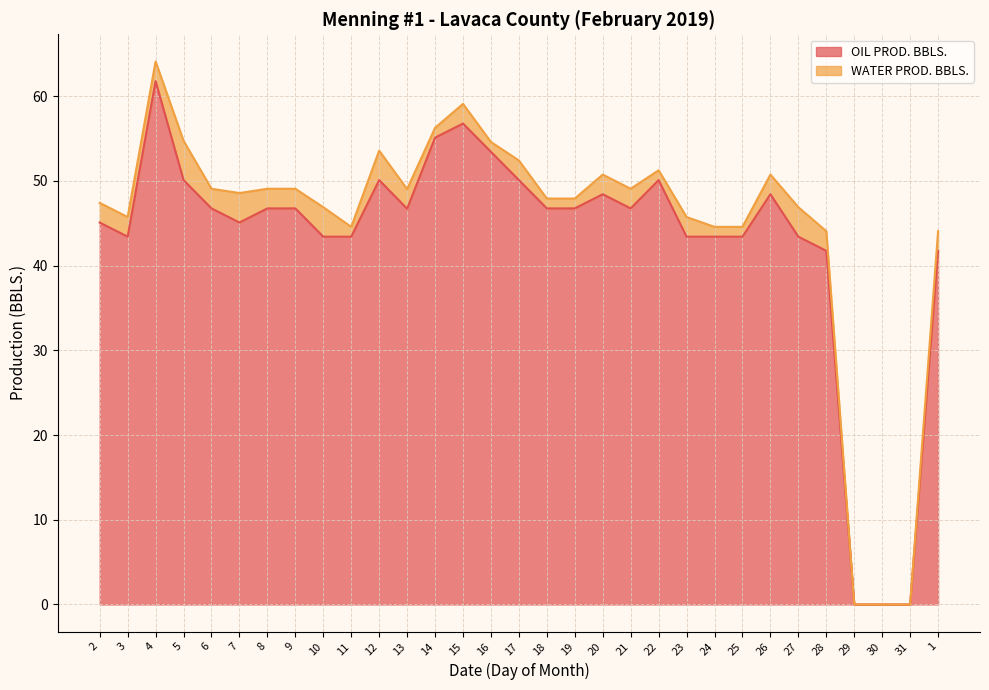

True or false: the data has more than 1 interior local peaks.

True